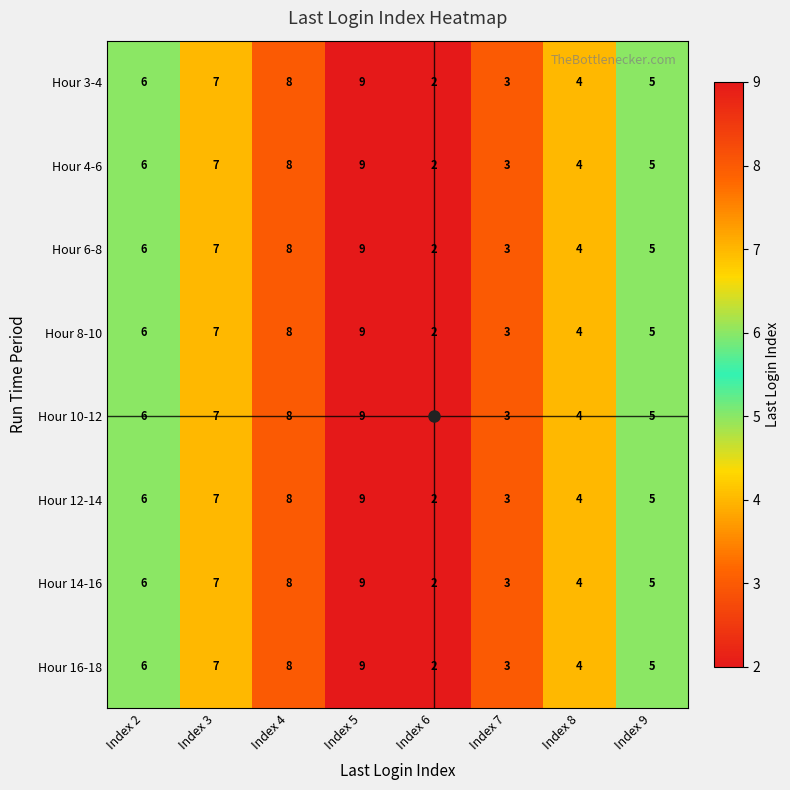

Count the number of categories in the chart.

8